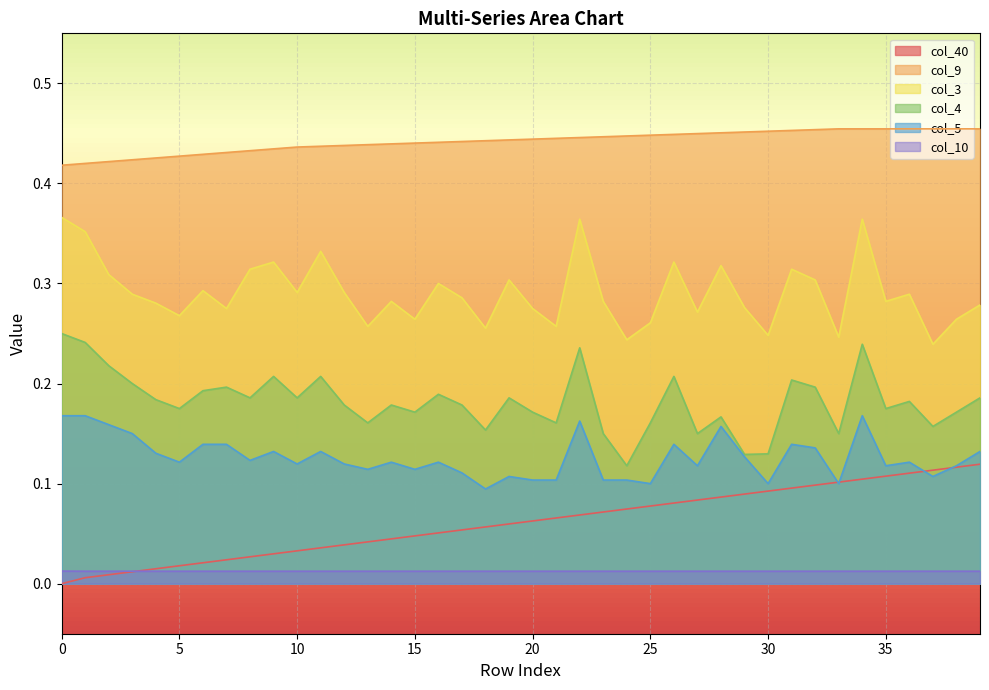

What is the highest value of the col_40 series?

0.1